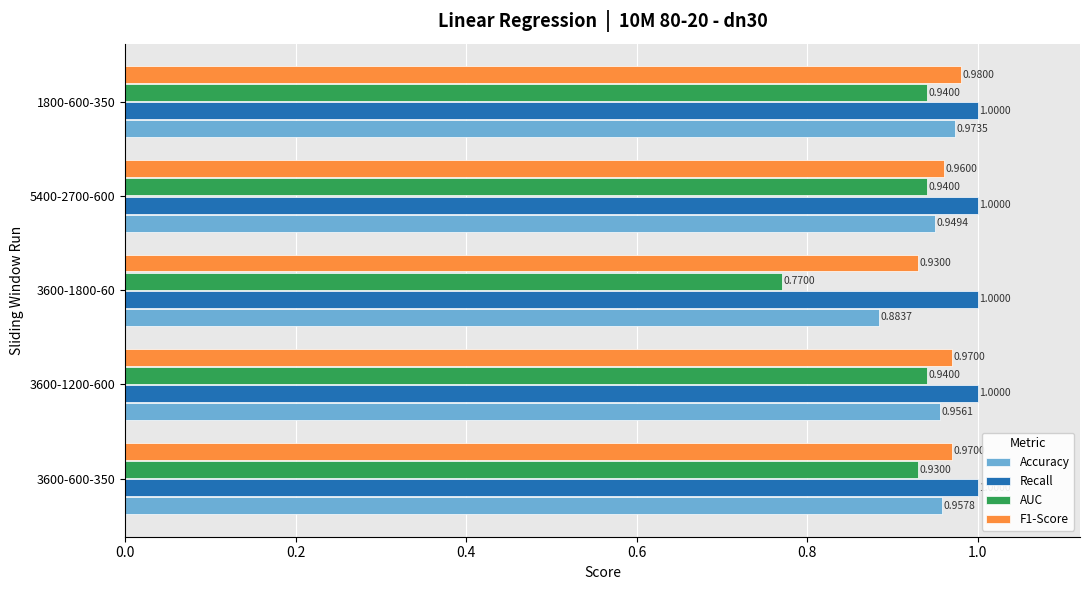

At which category is the sum across all series the highest?

1800-600-350